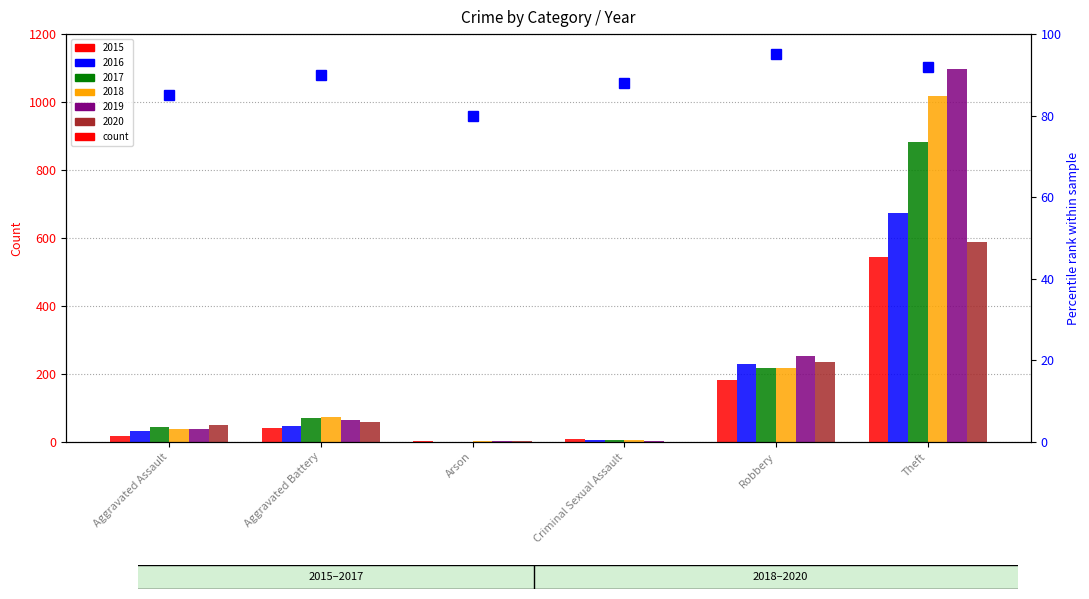

Read the 2016 value at Criminal Sexual Assault.

5